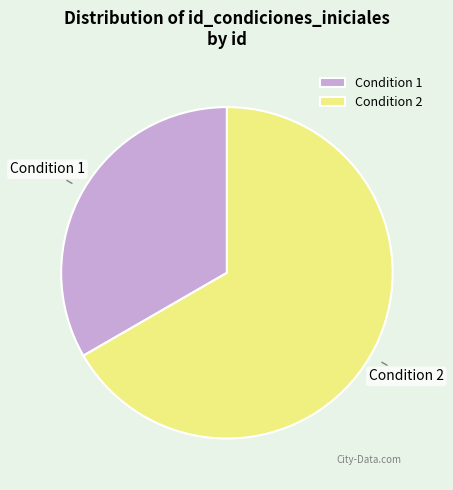

Which category has the biggest portion of the pie?

Condition 2